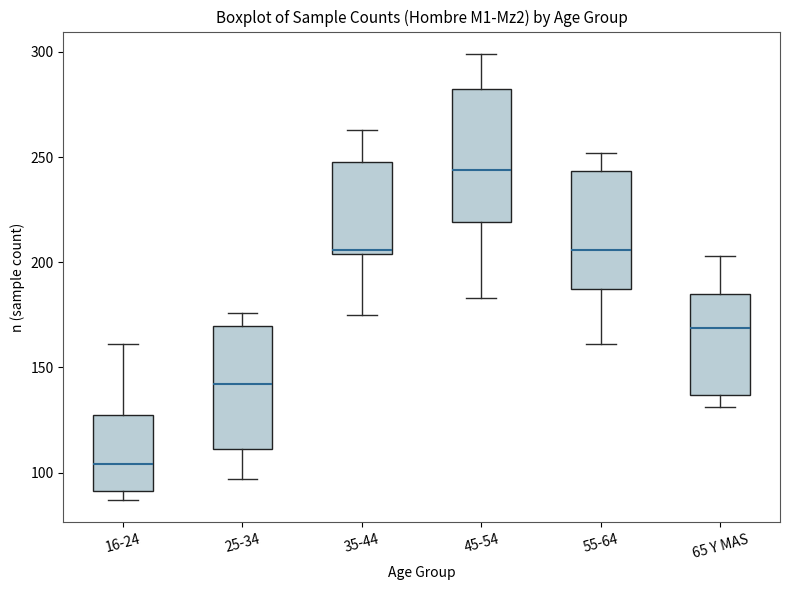

Where is the upper edge of the box for 16-24 on the y-axis? The values are not printed on the chart, so give them approximately, as read against the axis.

130